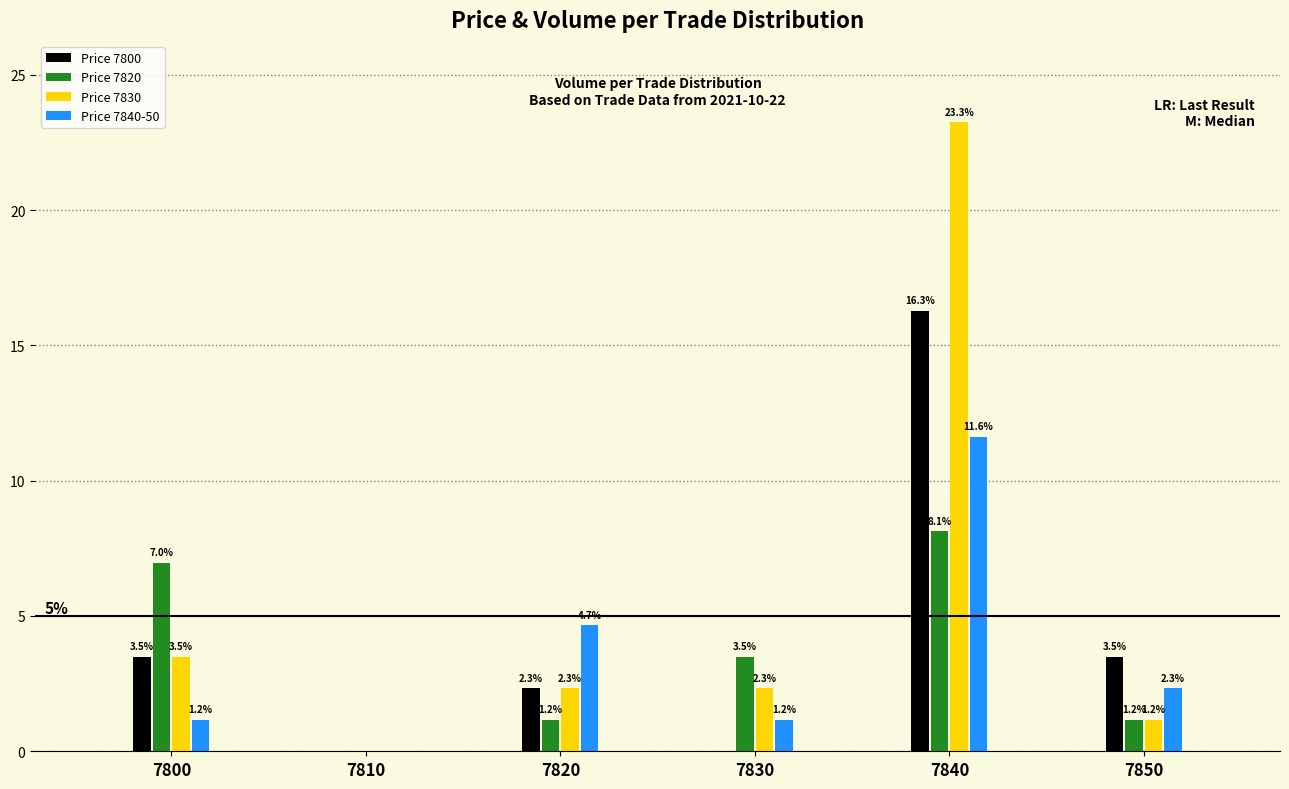

Reading left to right, list all the values displayed in this chart.

Price 7800: 7800=3.5	7810=0.0	7820=2.3	7830=0.0	7840=16.3	7850=3.5
Price 7820: 7800=7.0	7810=0.0	7820=1.2	7830=3.5	7840=8.1	7850=1.2
Price 7830: 7800=3.5	7810=0.0	7820=2.3	7830=2.3	7840=23.3	7850=1.2
Price 7840-50: 7800=1.2	7810=0.0	7820=4.7	7830=1.2	7840=11.6	7850=2.3